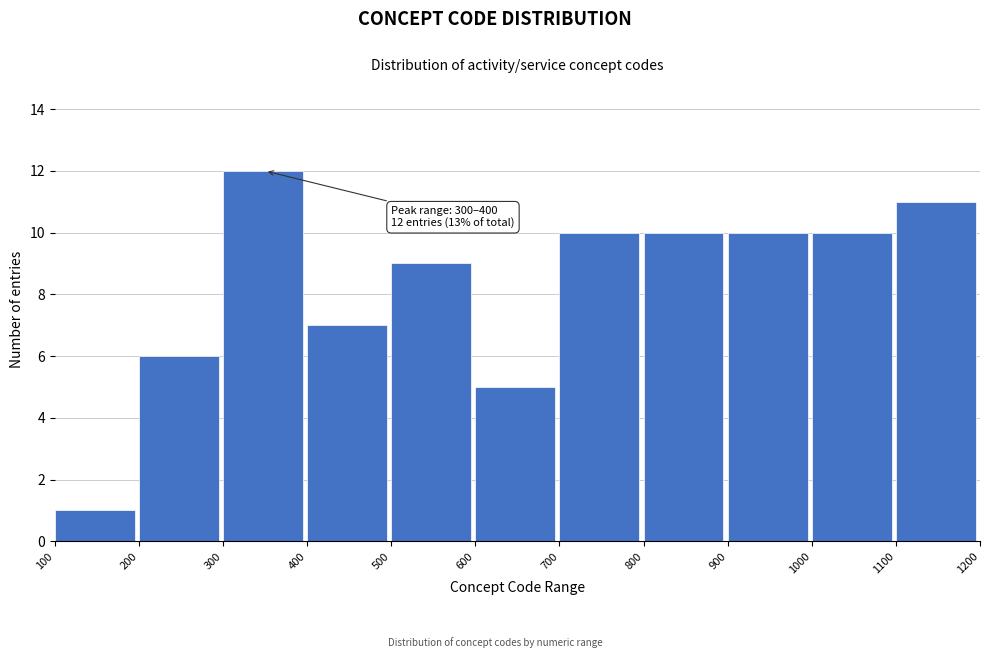

Over which range of the x-axis is the bar tallest?

300 to 400